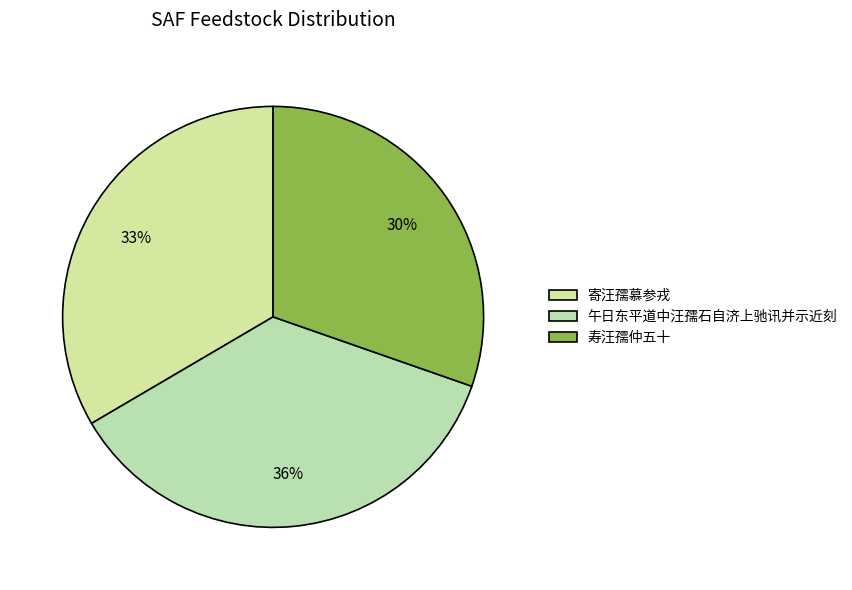

Which slice is the largest?

午日东平道中汪孺石自济上驰讯并示近刻